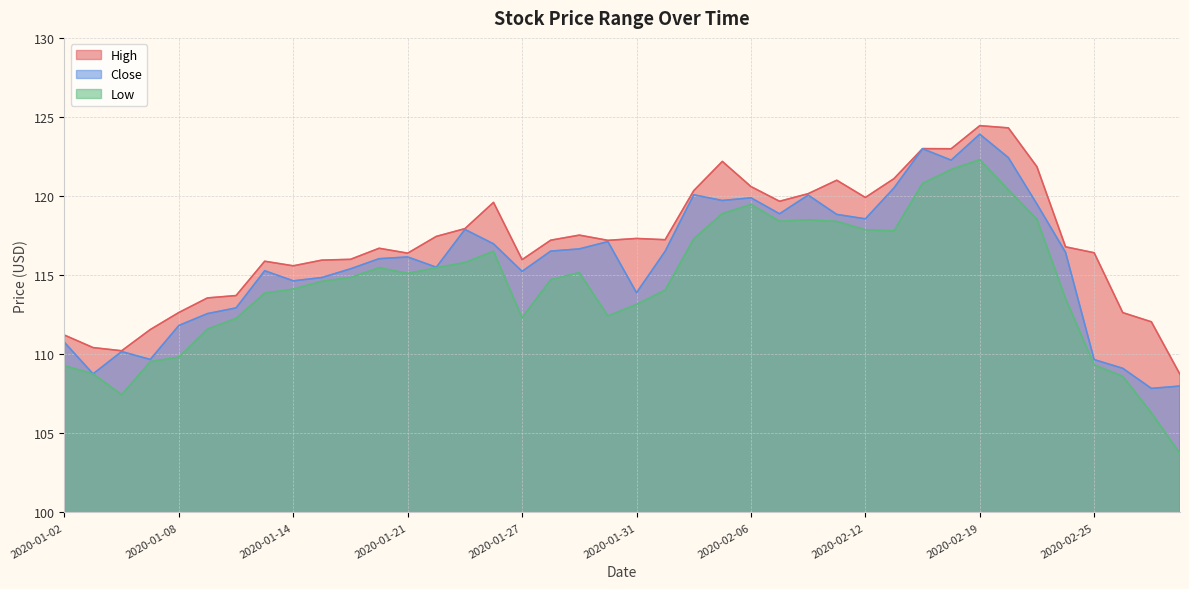

True or false: Low and High cross at least once.

False